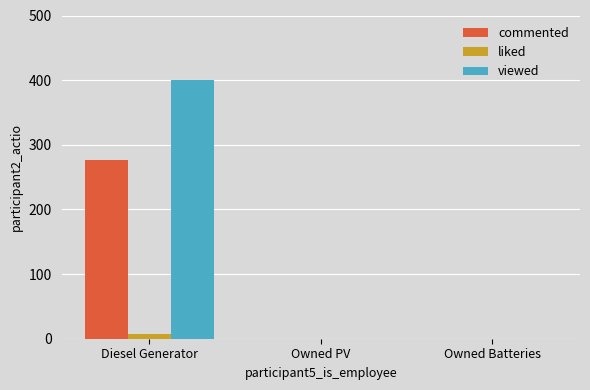

Between Diesel Generator and Owned Batteries, which series saw the biggest shift?

viewed